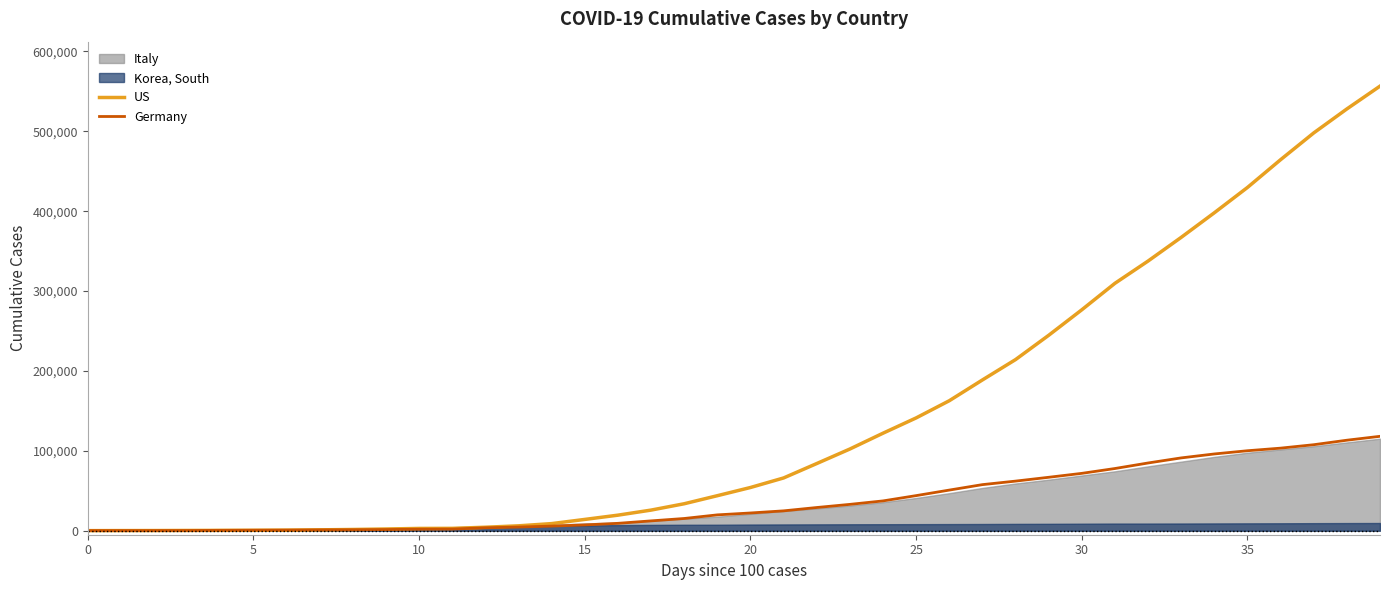

At which label does US first exceed 54112?

21